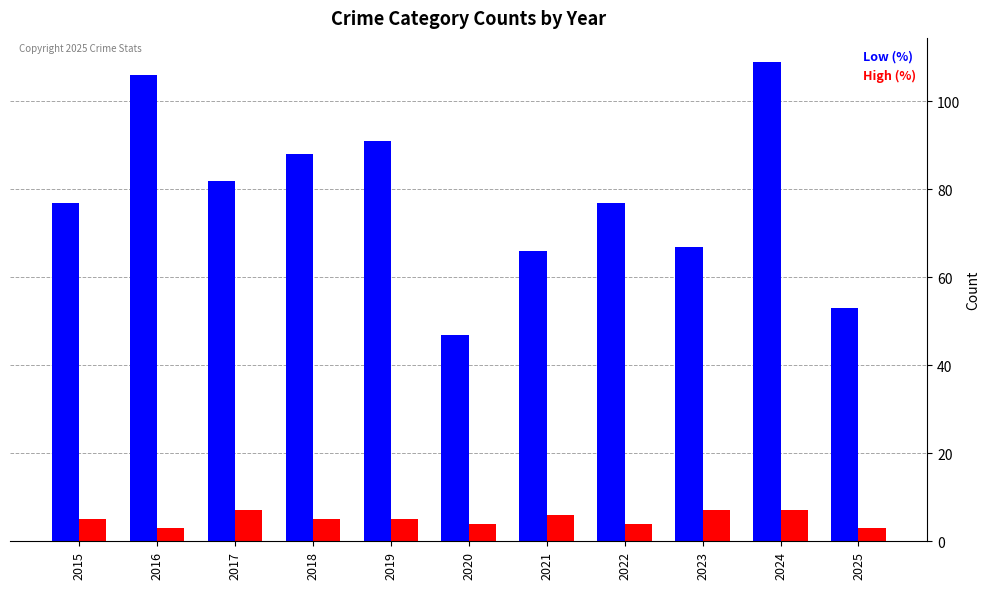

Rank the series by their average value, from highest to lowest.

Low (%), High (%)